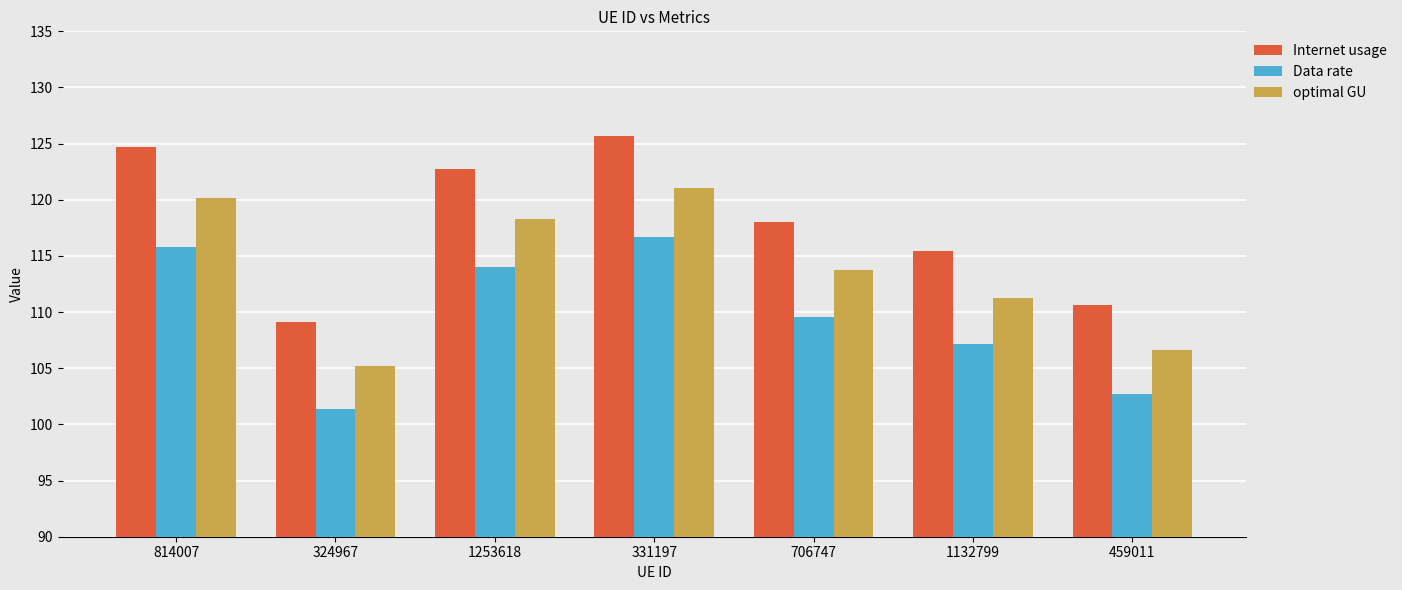

Reading right to left, list all the values displayed in this chart.

Internet usage: 459011=110.6	1132799=115.4	706747=118.0	331197=125.7	1253618=122.8	324967=109.1	814007=124.7
Data rate: 459011=102.7	1132799=107.2	706747=109.6	331197=116.7	1253618=114.0	324967=101.3	814007=115.8
optimal GU: 459011=106.6	1132799=111.2	706747=113.7	331197=121.1	1253618=118.3	324967=105.2	814007=120.2